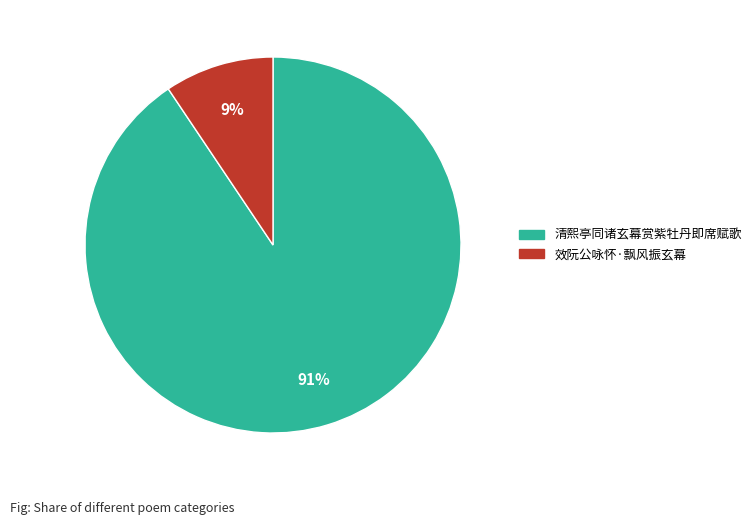

To the nearest percent, what percentage of the pie is 效阮公咏怀·飘风振玄幕?

9%